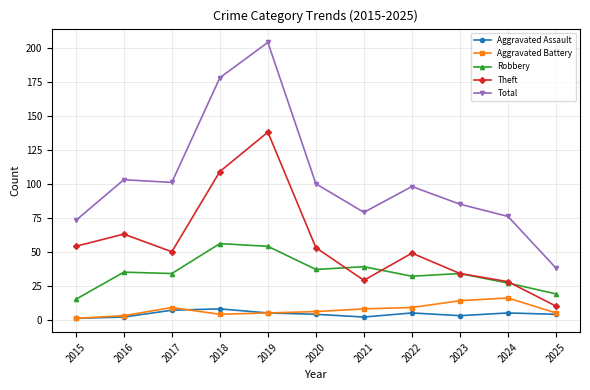

Rank the series by their maximum value, from lowest to highest.

Aggravated Assault, Aggravated Battery, Robbery, Theft, Total